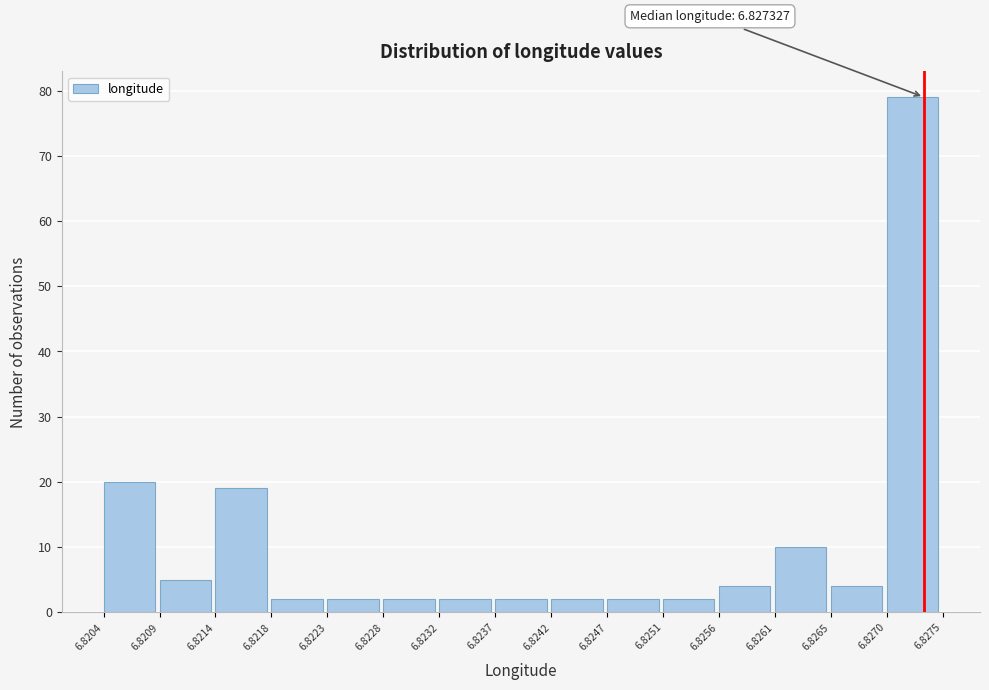

Which range on the x-axis has the tallest bar?

6.8270 to 6.8275